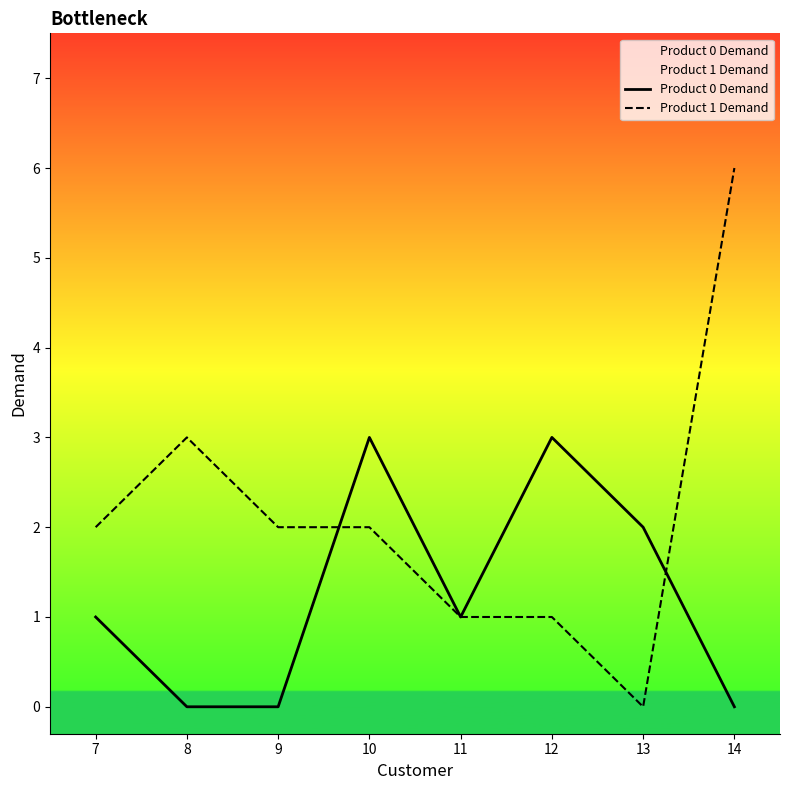

Count the number of categories in the chart.

8